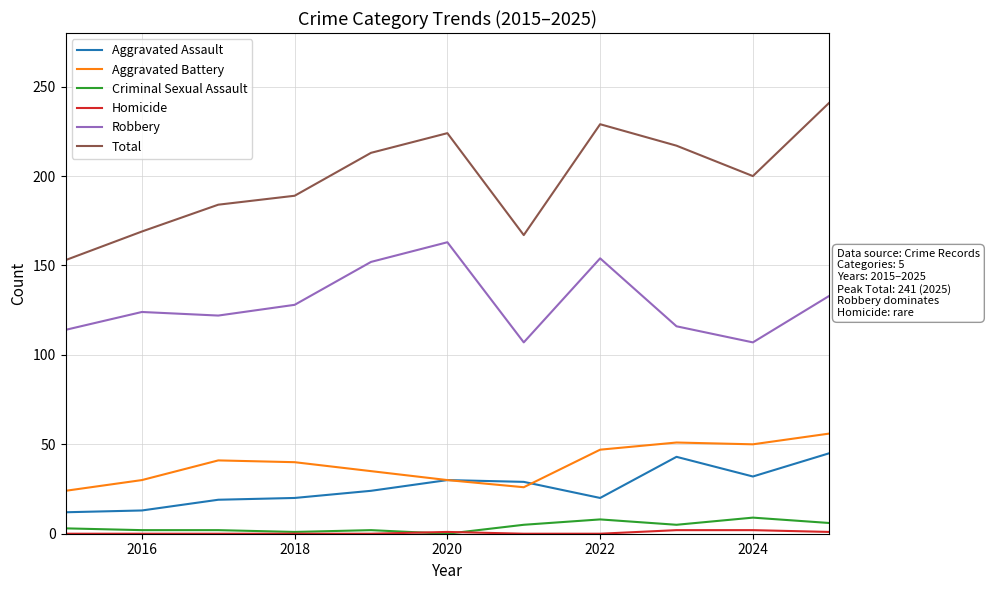

True or false: Robbery and Total cross at least once.

False